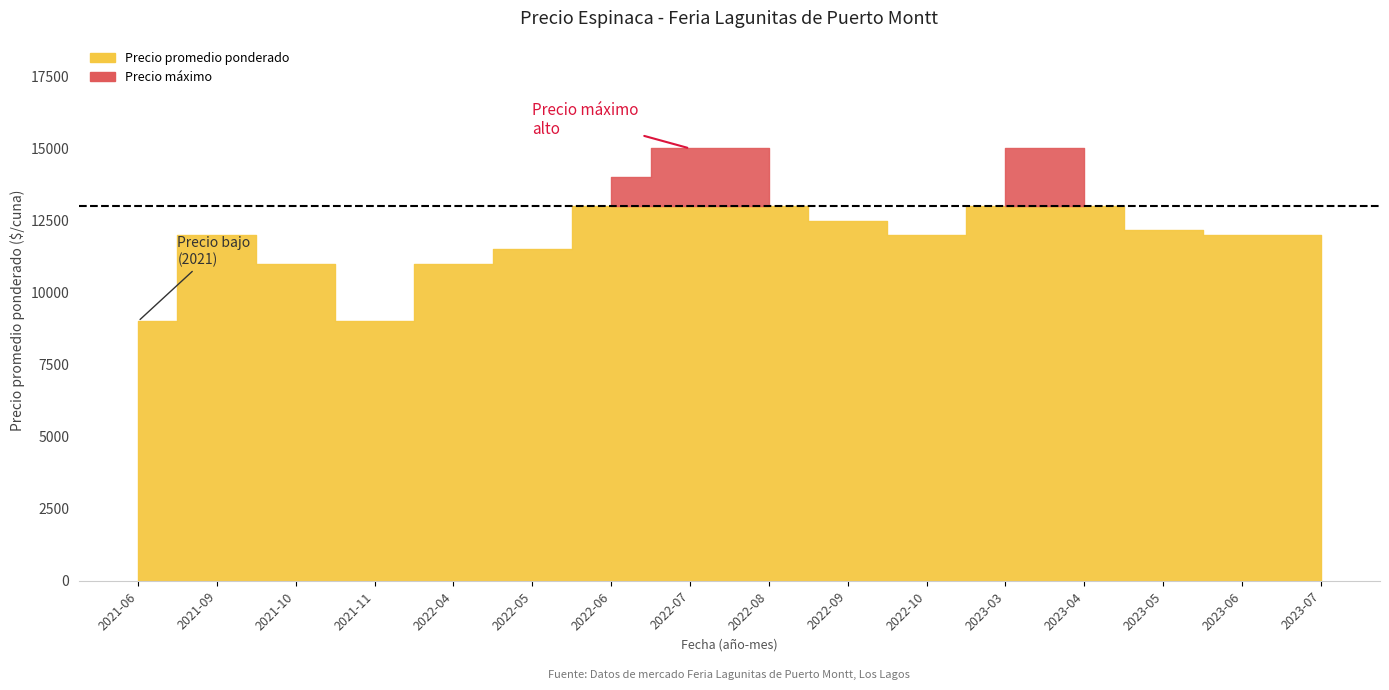

Which has a higher value, 2022-04 or 2022-08?

2022-08